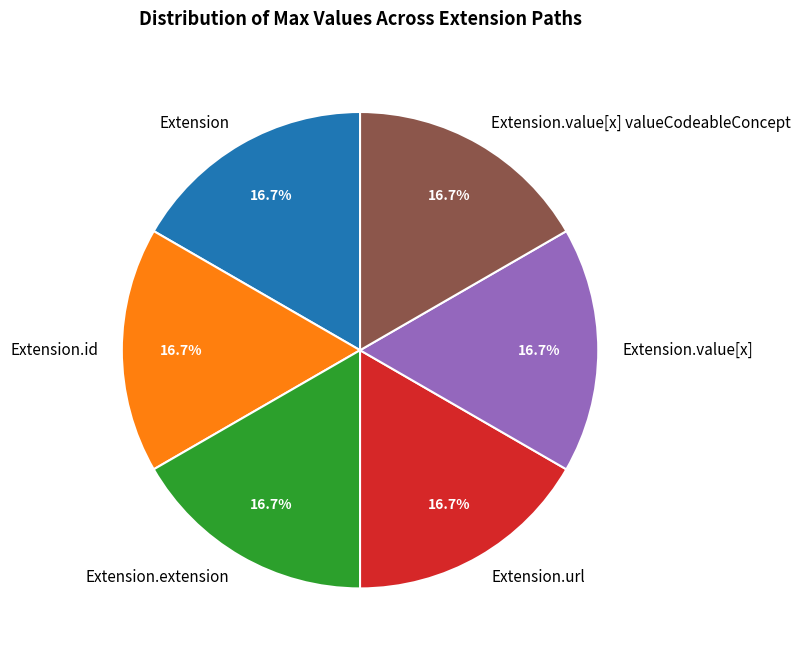

Does Extension.url account for over 50% of the chart?

No